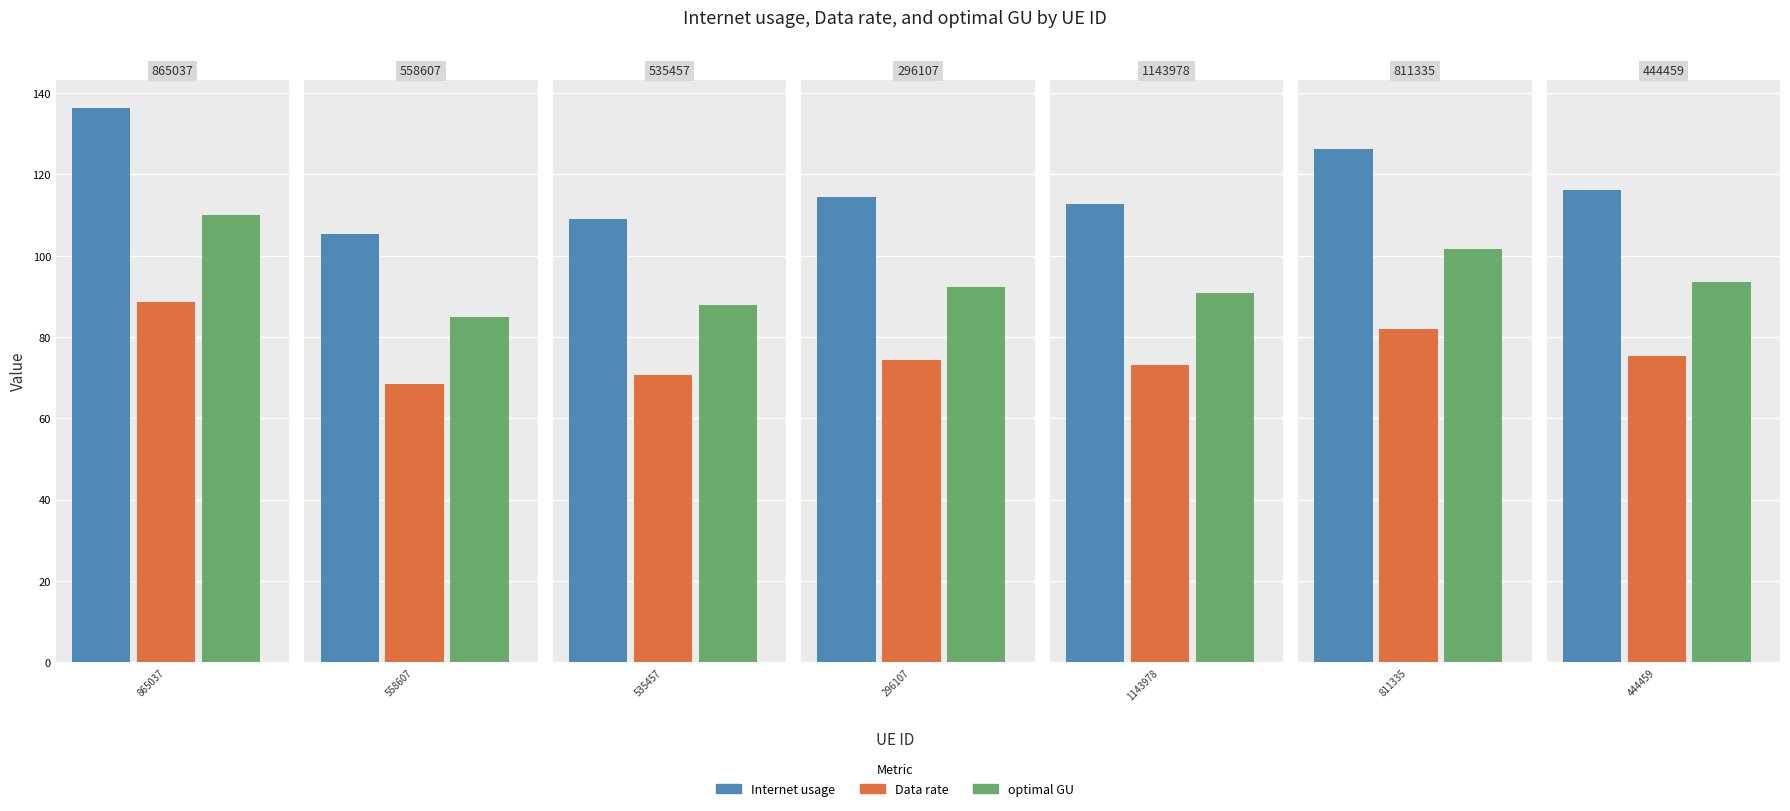

Which series has the widest spread of values?

Internet usage